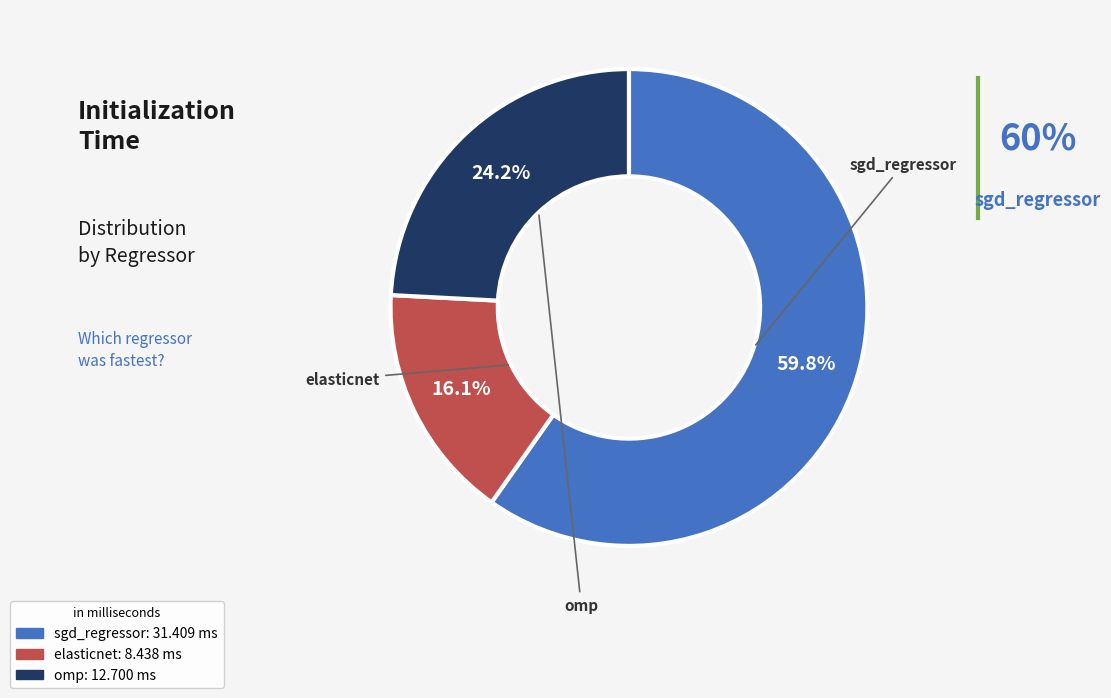

True or false: sgd_regressor accounts for 60% of the total.

True